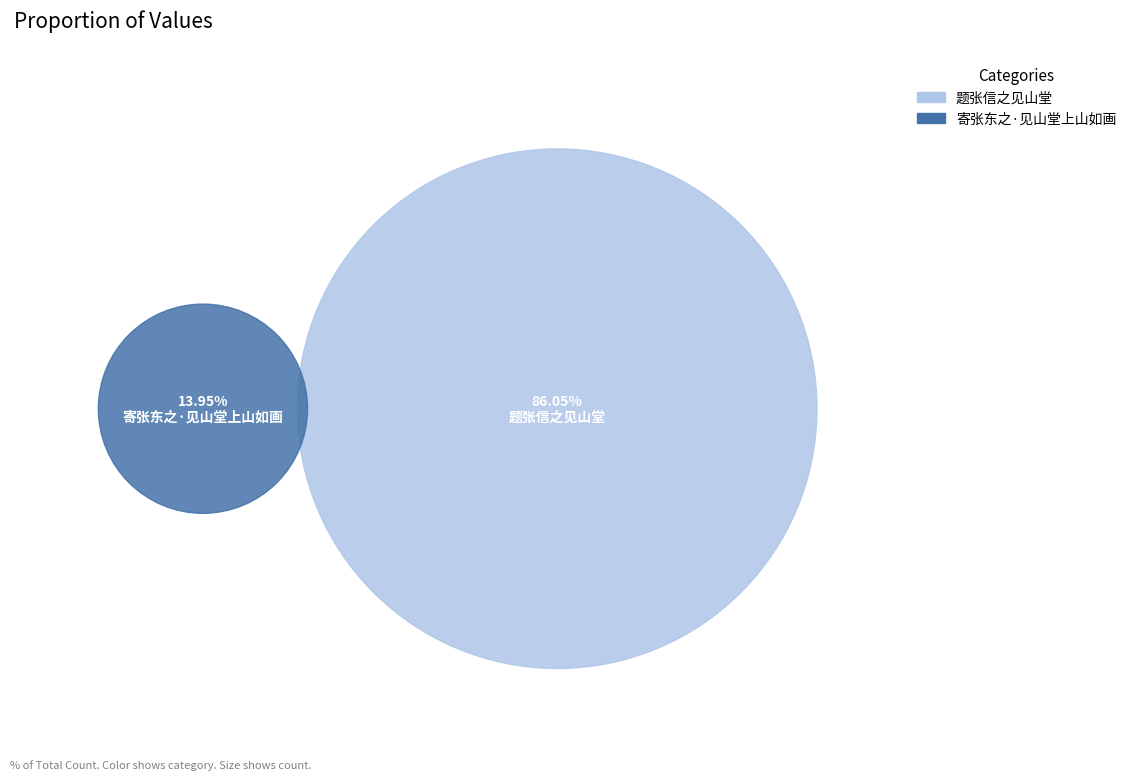

To the nearest percent, what portion does 题张信之见山堂 represent?

86%